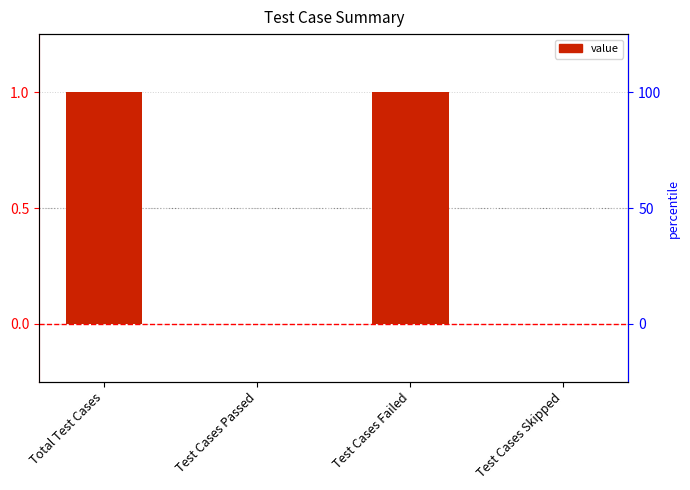

Which has a higher value, Test Cases Passed or Test Cases Failed?

Test Cases Failed